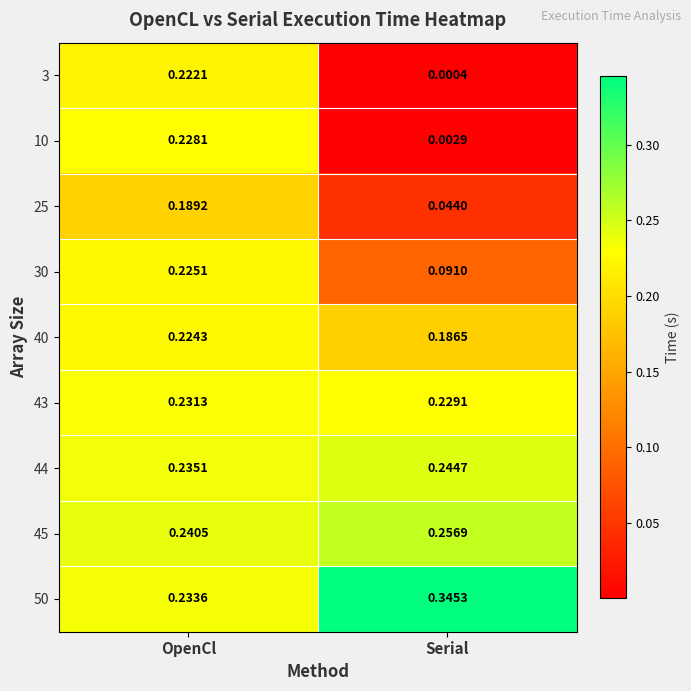

At which label does 3 reach its minimum?

Serial